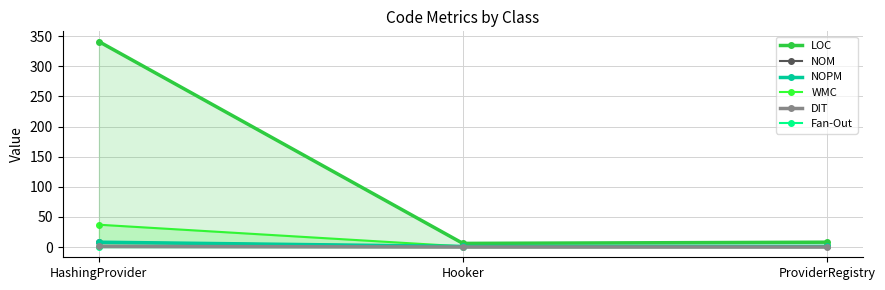

How many values in the NOPM series exceed 1?

1